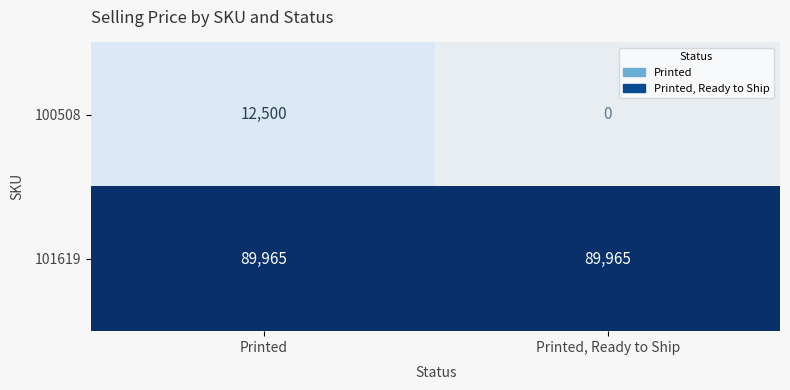

What is the sum of the 100508 values at Printed, Ready to Ship and Printed?

12500